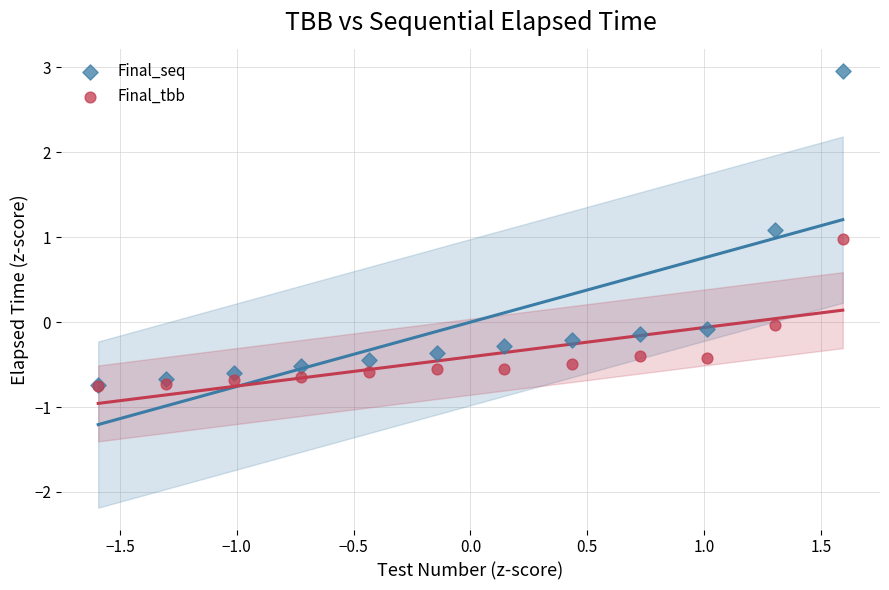

Which series reaches the maximum Y coordinate?

Final_seq